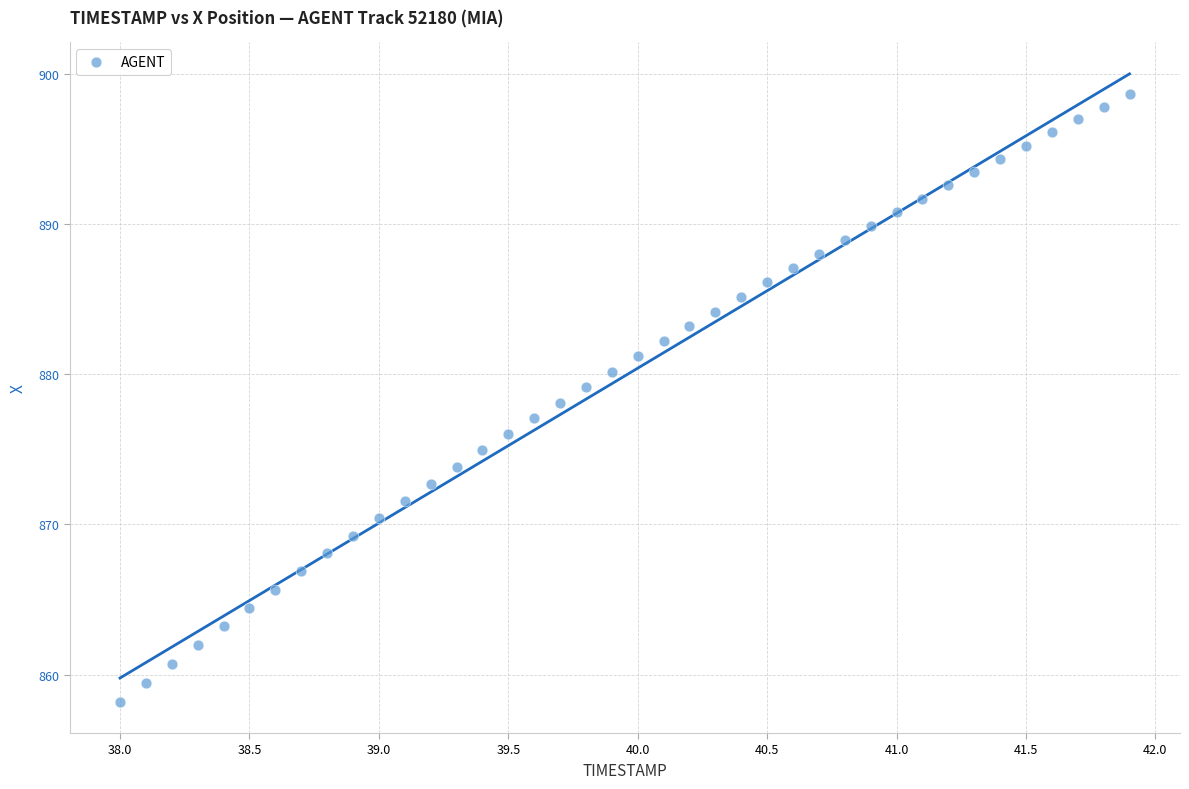

What is the range of X values (max minus min)?

3.9